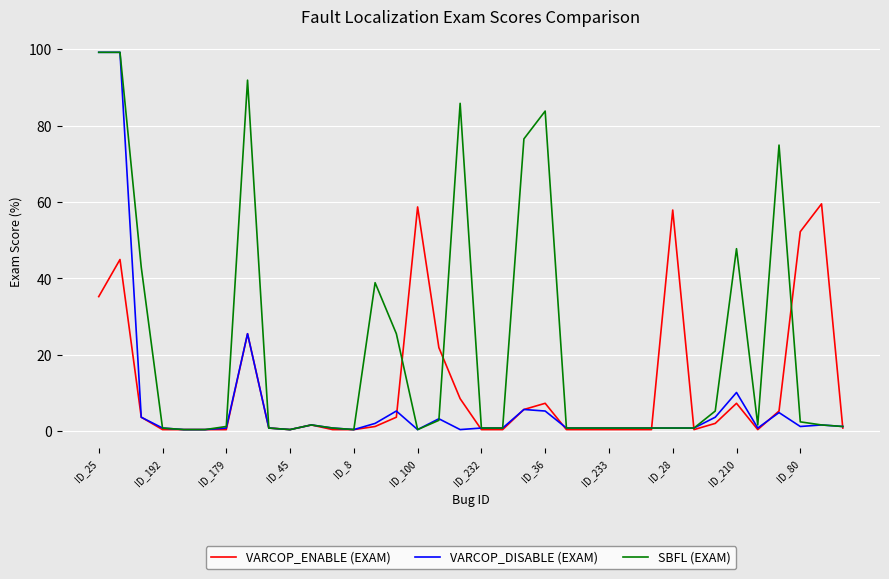

List the series in order of their overall mean, lowest first.

VARCOP_DISABLE (EXAM), VARCOP_ENABLE (EXAM), SBFL (EXAM)